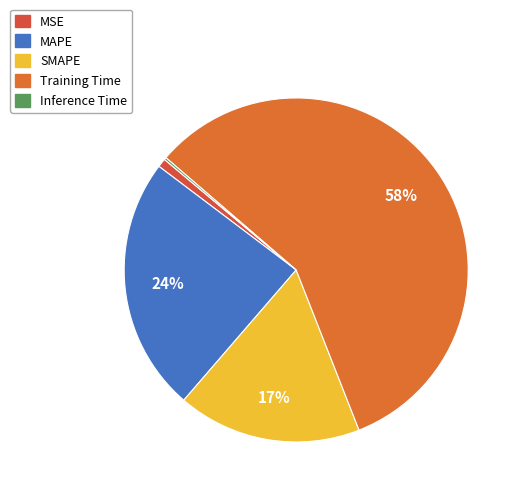

The MAPE slice represents 24% of the pie. True or false?

True